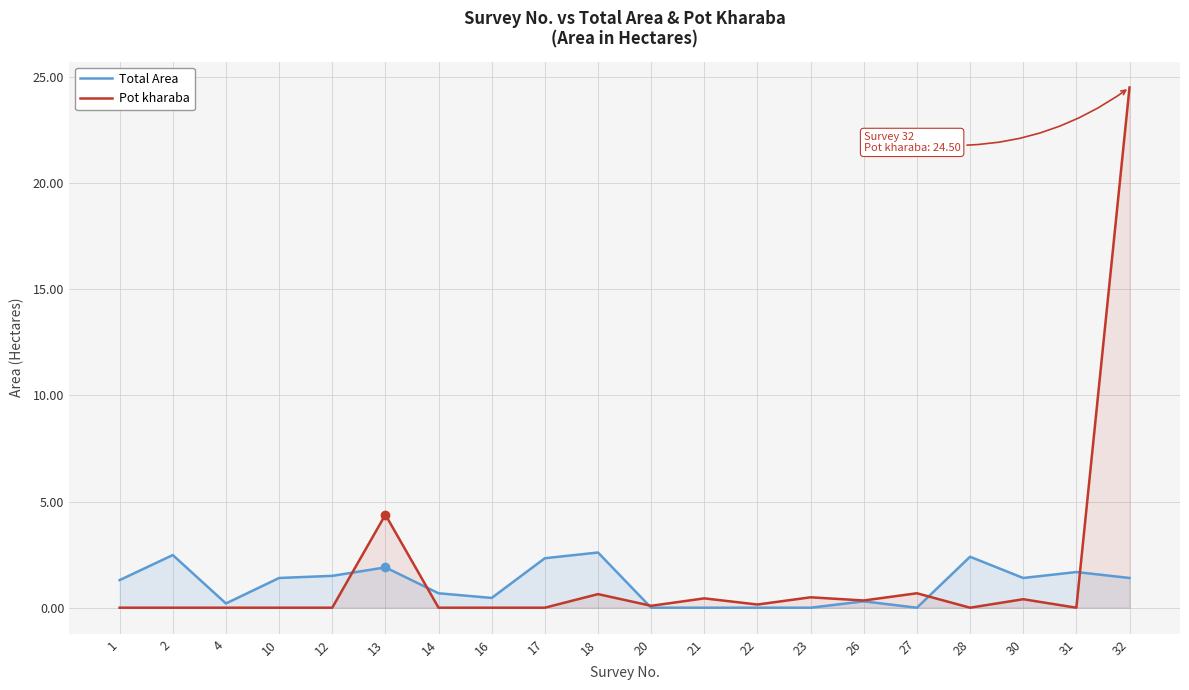

Reading left to right, transcribe all the data shown in this chart.

Total Area: 1=1.3	2=2.5	4=0.2	10=1.4	12=1.5	13=1.9	14=0.7	16=0.5	17=2.3	18=2.6	20=0.0	21=0.0	22=0.0	23=0.0	26=0.3	27=0.0	28=2.4	30=1.4	31=1.7	32=1.4
Pot kharaba: 1=0.0	2=0.0	4=0.0	10=0.0	12=0.0	13=4.4	14=0.0	16=0.0	17=0.0	18=0.6	20=0.1	21=0.4	22=0.1	23=0.5	26=0.3	27=0.7	28=0.0	30=0.4	31=0.0	32=24.5